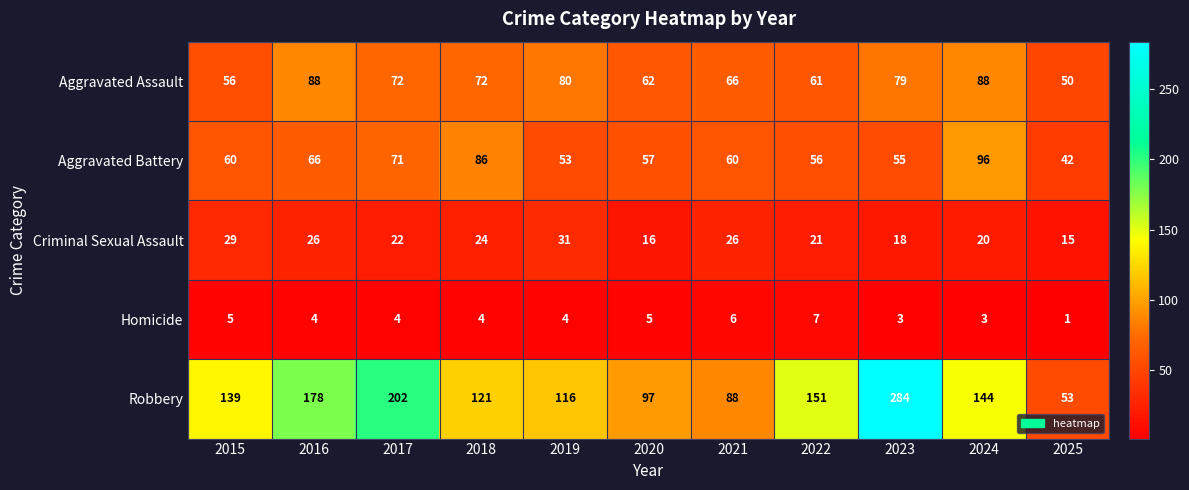

What is the total value across all series at 2024?

351